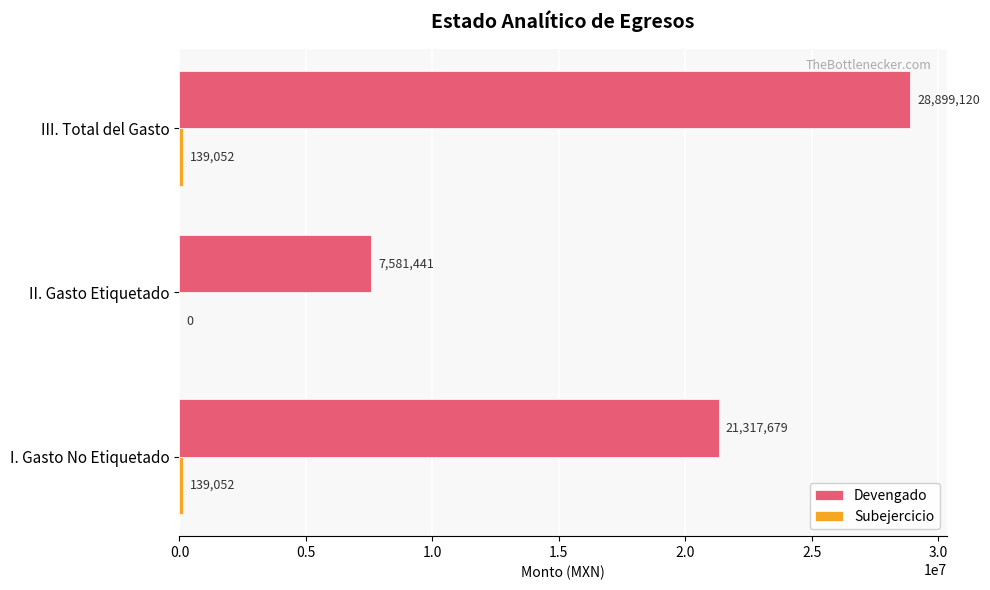

What is the greatest value displayed?

28899119.9